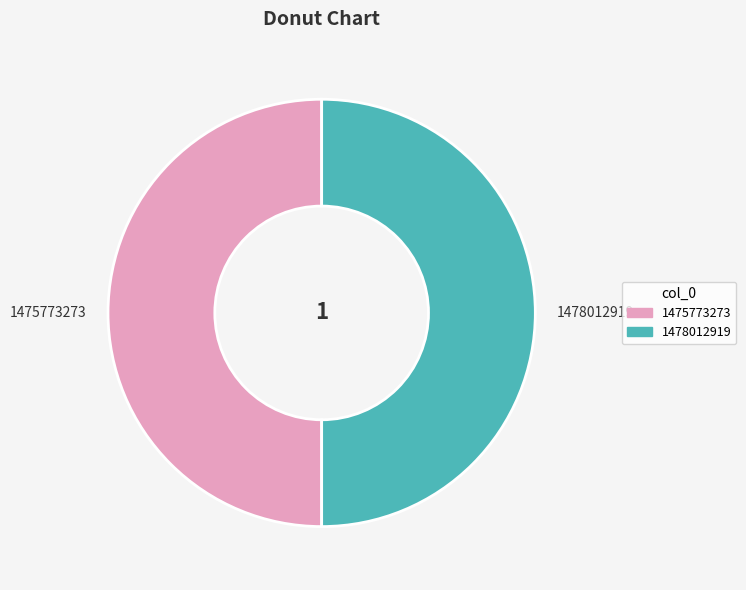

The 1475773273 slice represents 62% of the pie. True or false?

False